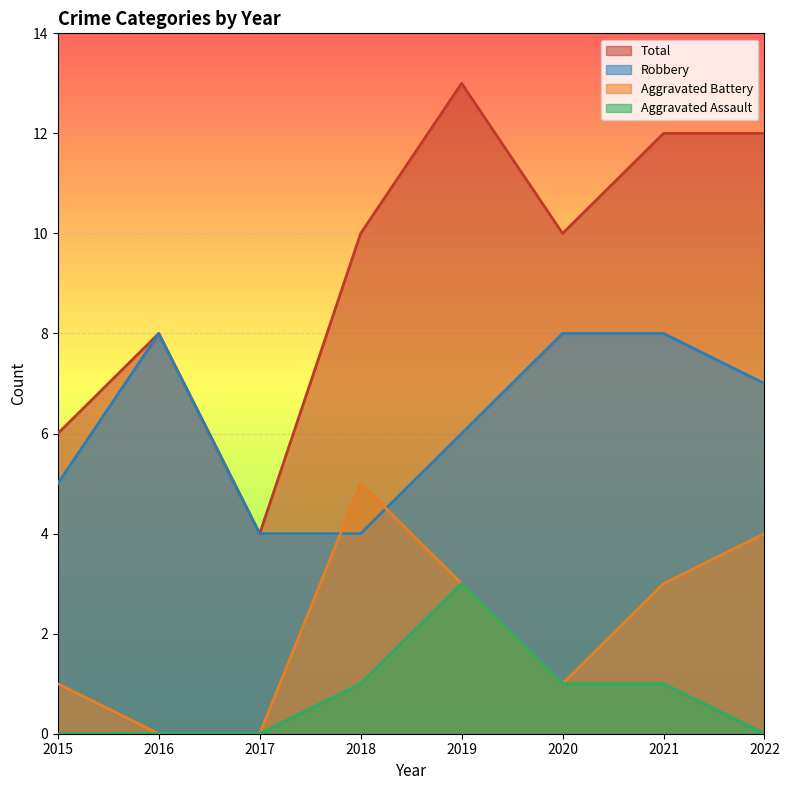

Which label corresponds to the smallest value in the chart?

2016